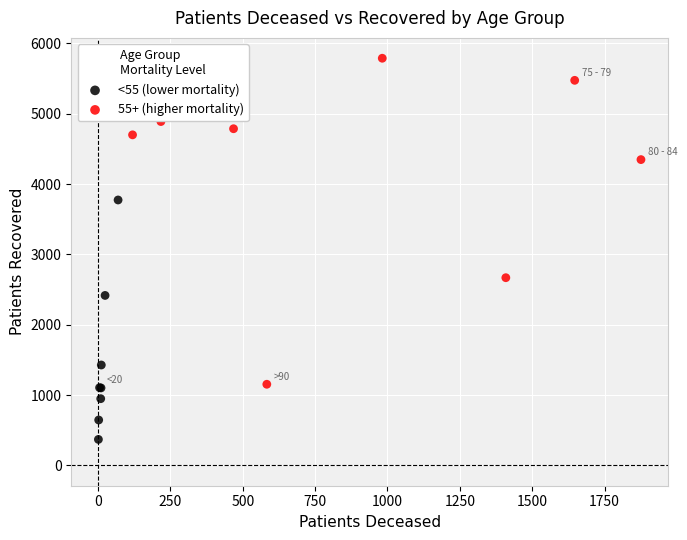

What are all the series names shown in the legend?

<55 (lower mortality), 55+ (higher mortality)